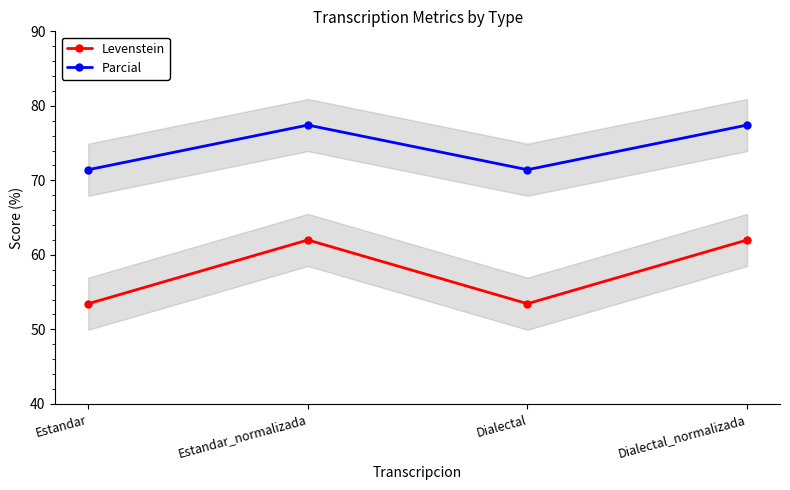

Is it true that Levenstein equals 62.0 at Estandar_normalizada?

True